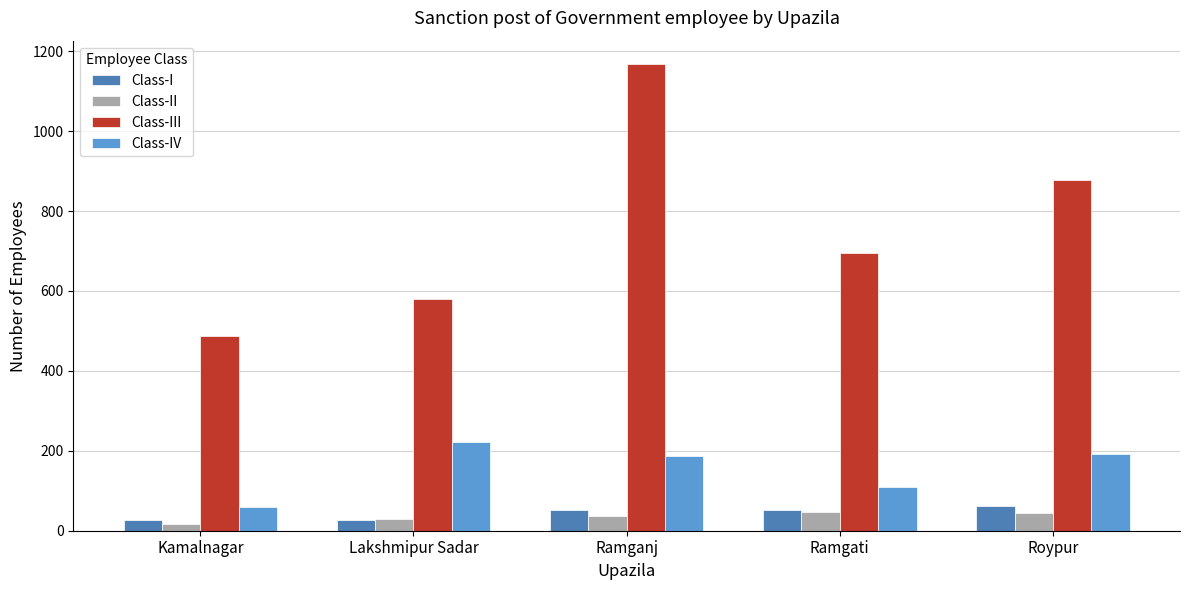

What is the difference between the highest and lowest values at Ramganj?

1132